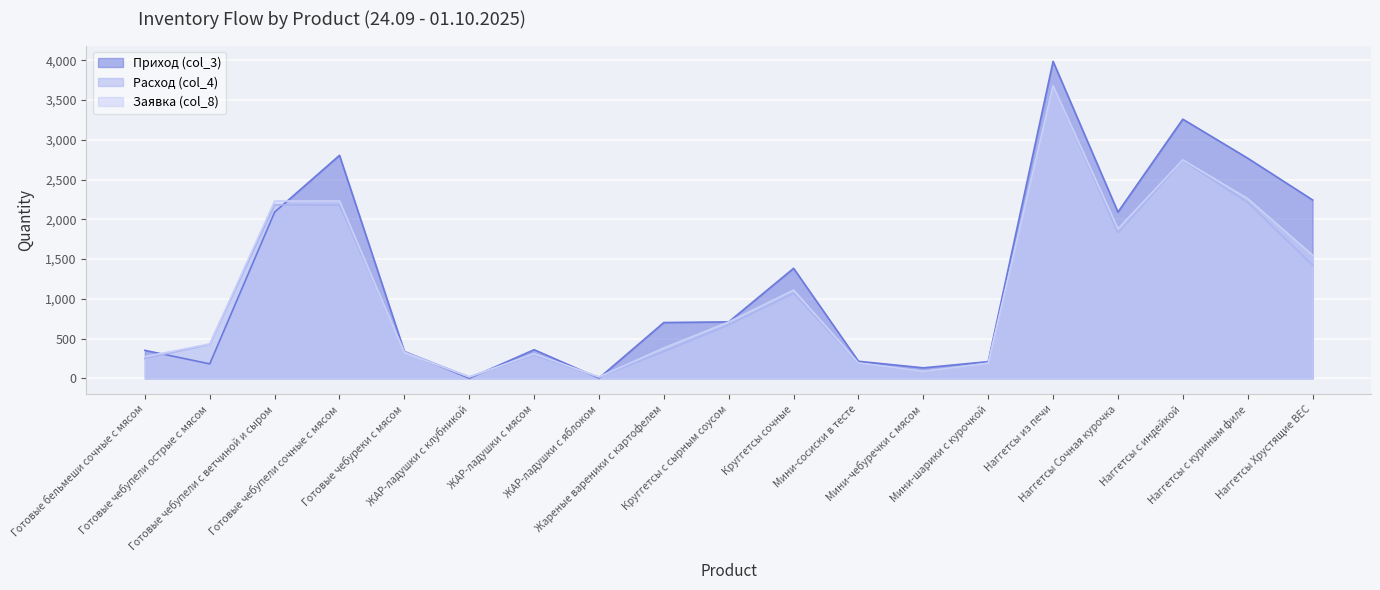

What is the difference between the second highest and minimum values in the Заявка (col_8) series?

2730.0